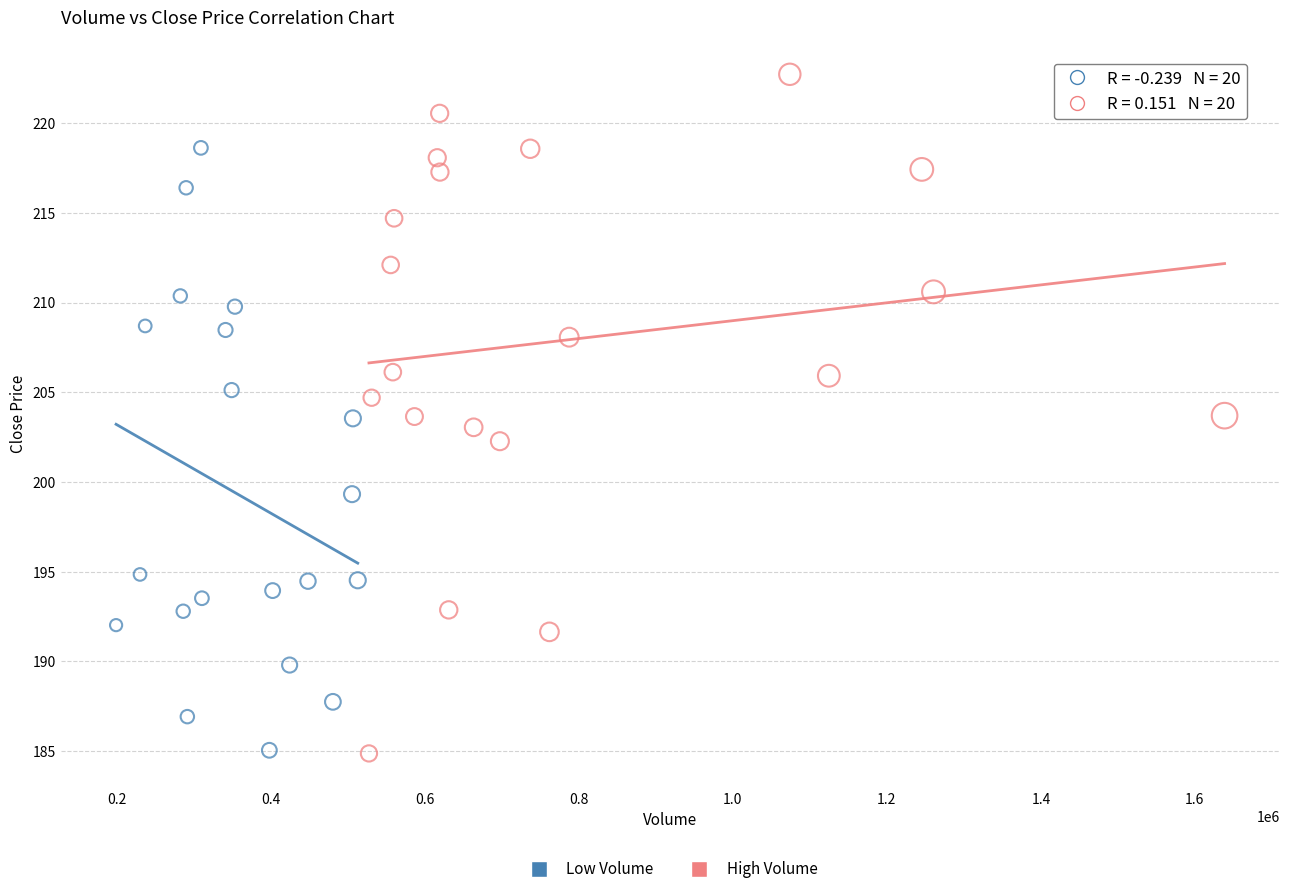

Which series has the largest Y range (max minus min)?

High Volume